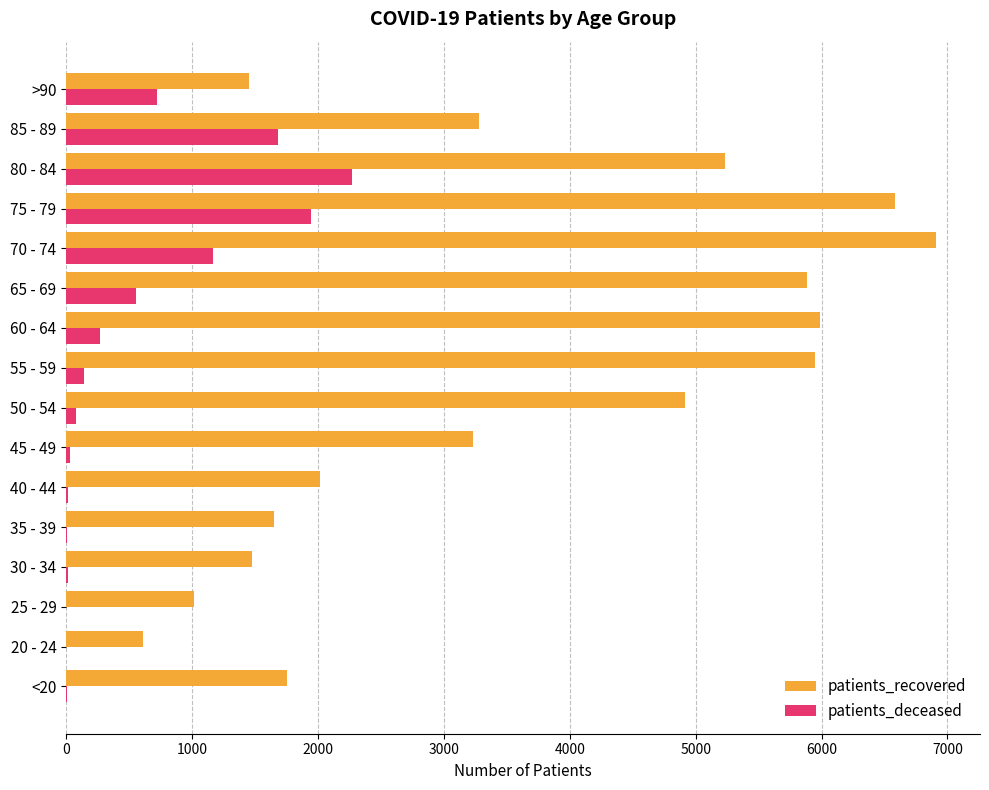

Which series changed the most between 25 - 29 and 45 - 49?

patients_recovered